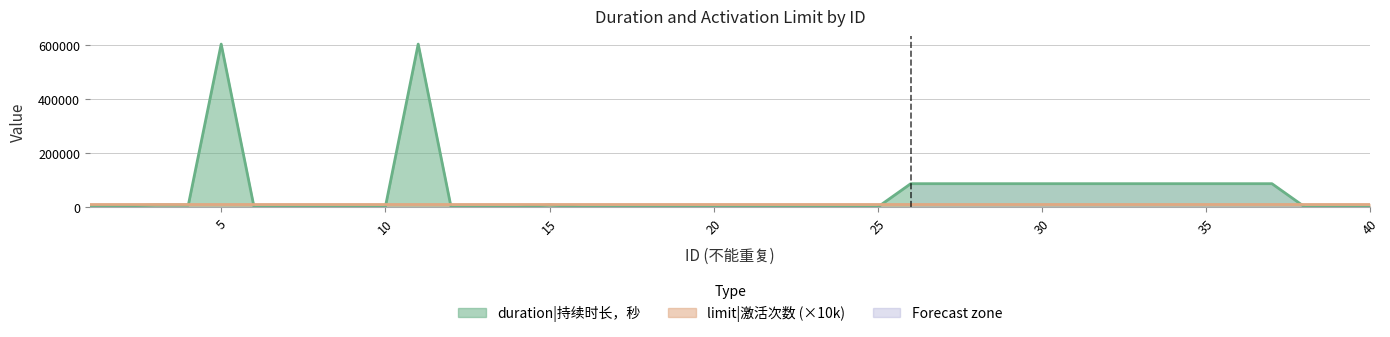

Rank the categories by value from highest to lowest.

5, 11, 26, 27, 28, 29, 30, 31, 32, 33, 34, 35, 36, 37, 3, 4, 15, 1, 2, 6, 7, 8, 9, 10, 12, 13, 14, 16, 17, 18, 19, 20, 21, 22, 23, 24, 25, 38, 39, 40